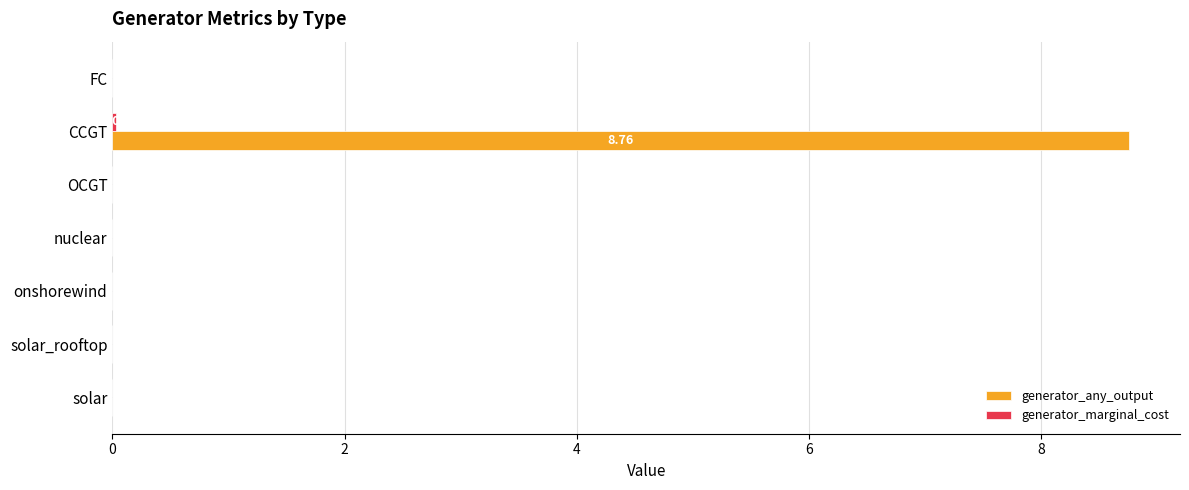

At which category is the sum across all series the highest?

CCGT